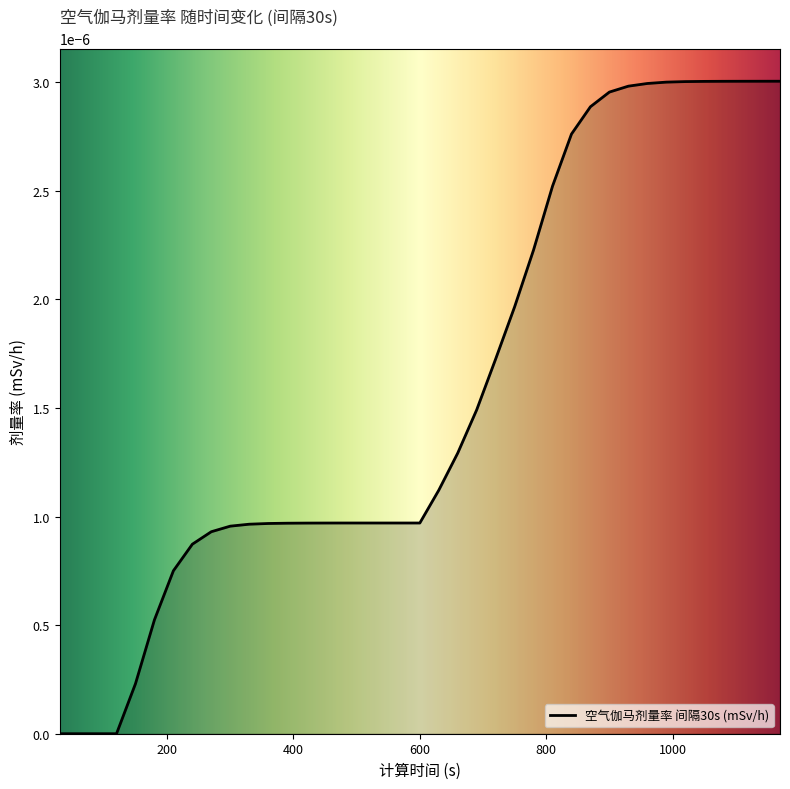

Does the chart have visible grid lines?

No